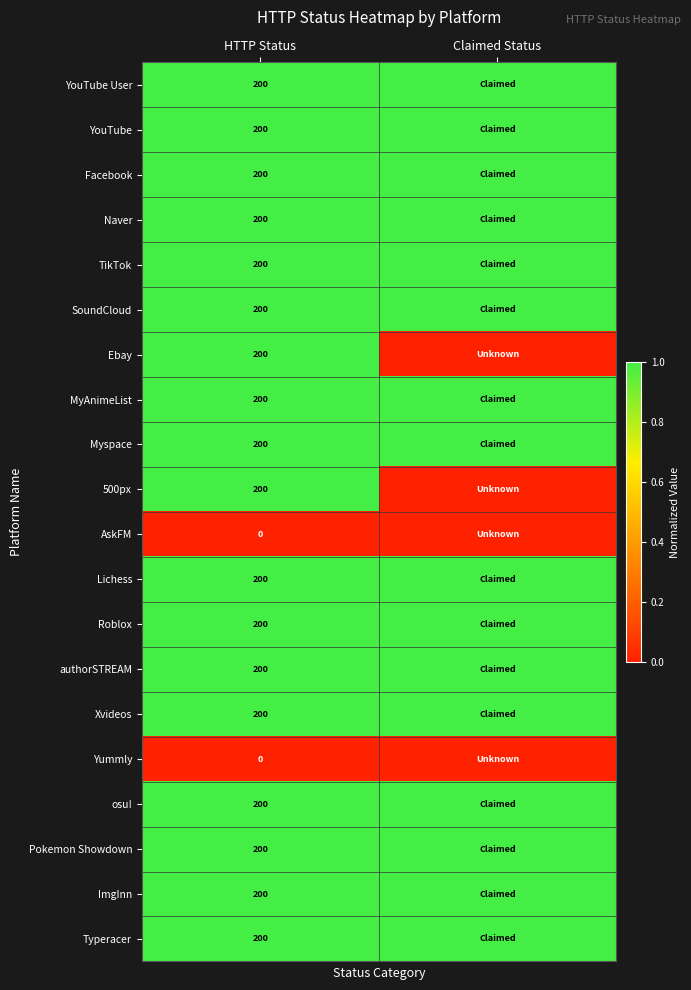

The authorSTREAM series shows 84 at HTTP Status. True or false?

False